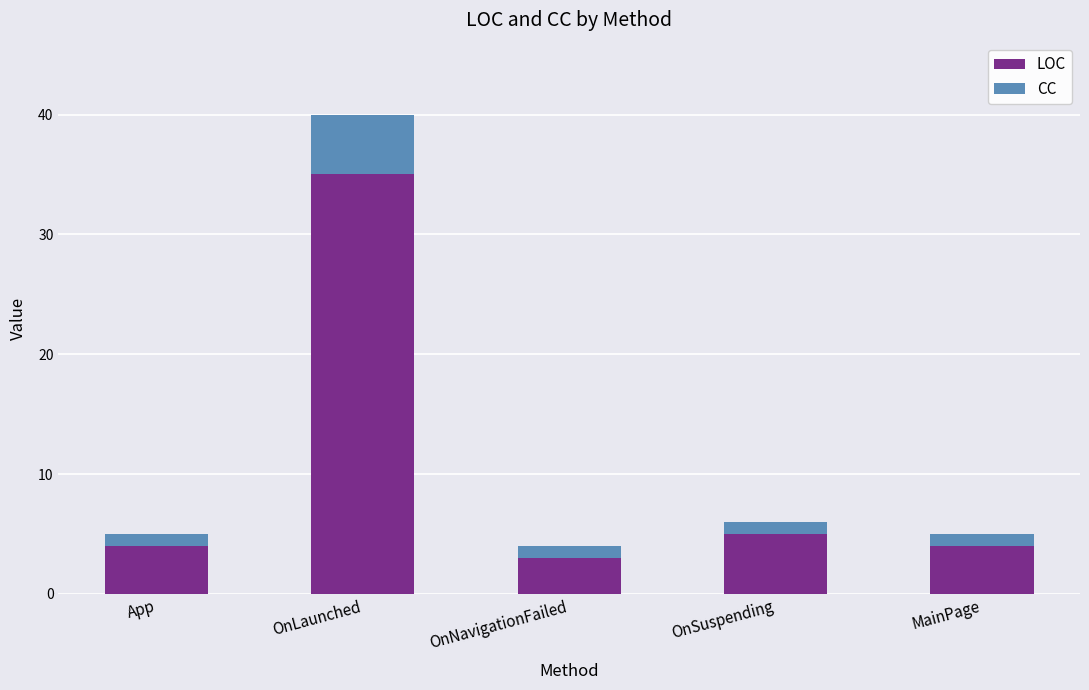

What is the total value across all series at OnLaunched?

40